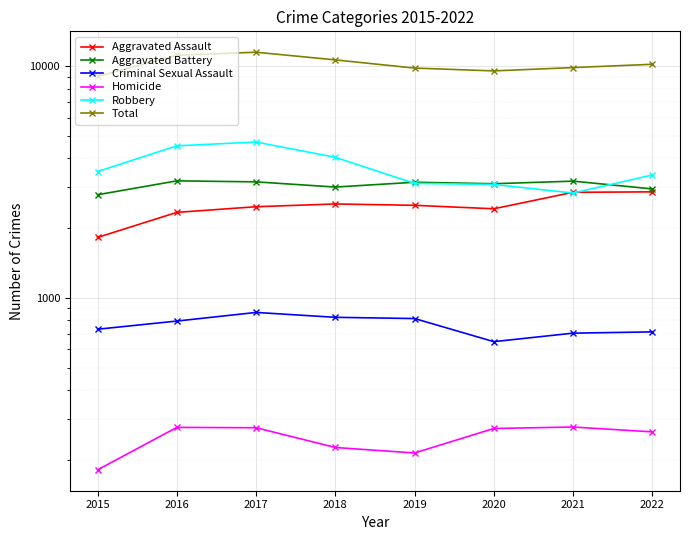

At which category does Robbery reach its first local valley?

2021